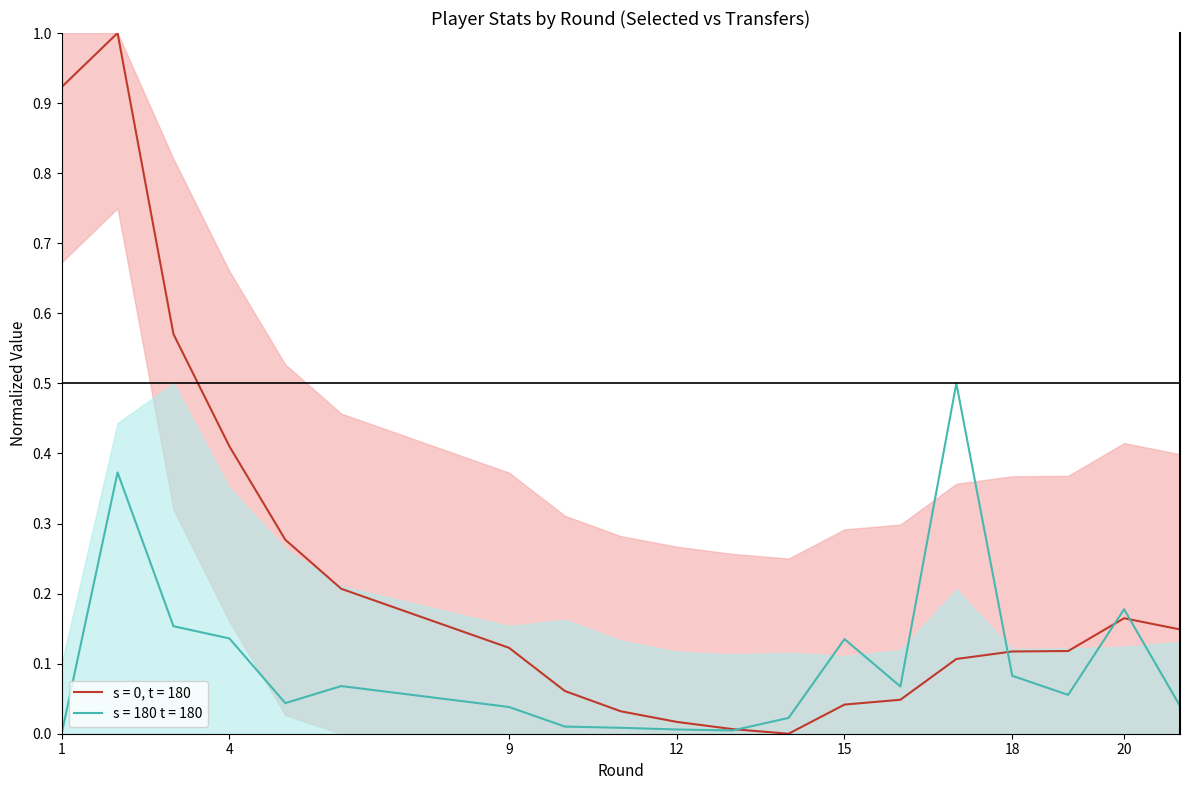

True or false: selected and transfers_in intersect in this chart.

True